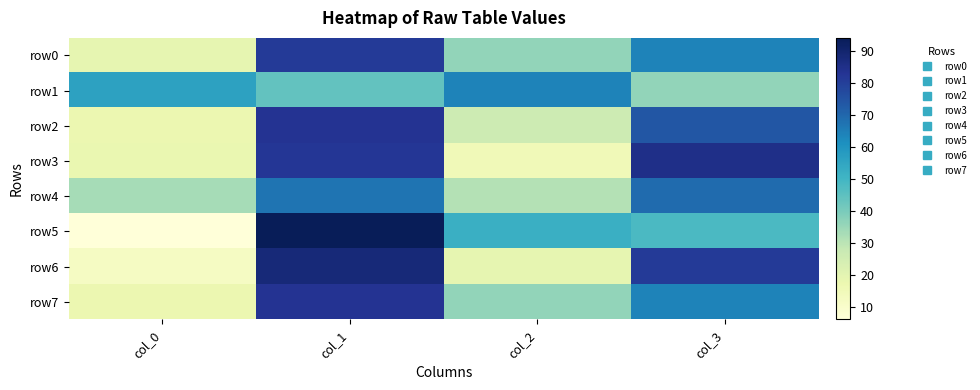

What is the greatest value displayed?

94